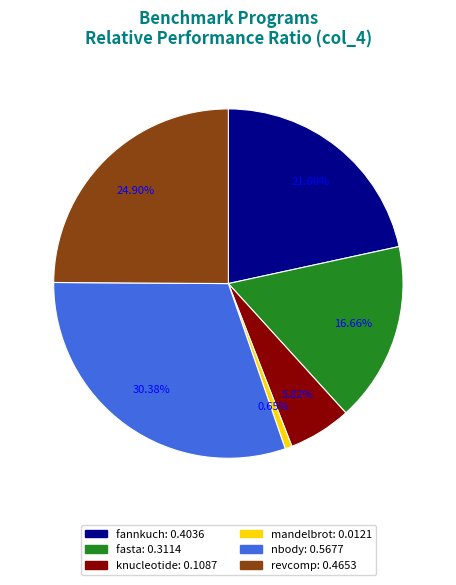

To the nearest percent, what percentage of the pie is fannkuch?

22%